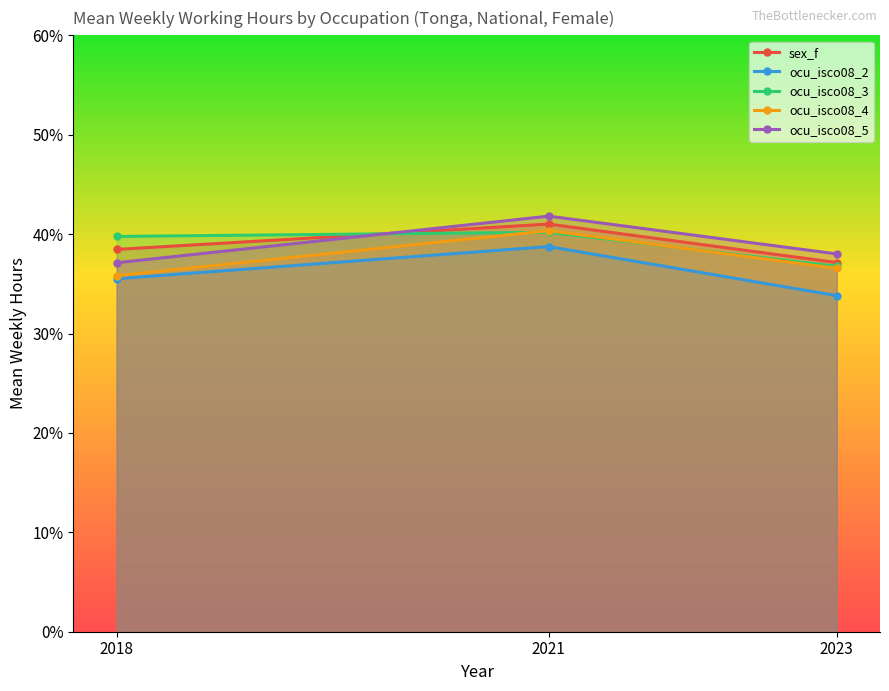

What value does the ocu_isco08_5 series have at 2021?

41.8